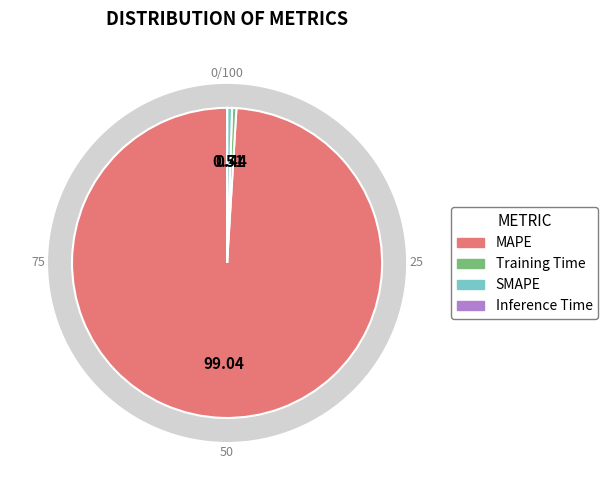

Rank the categories by value from highest to lowest.

MAPE, SMAPE, Training Time, Inference Time